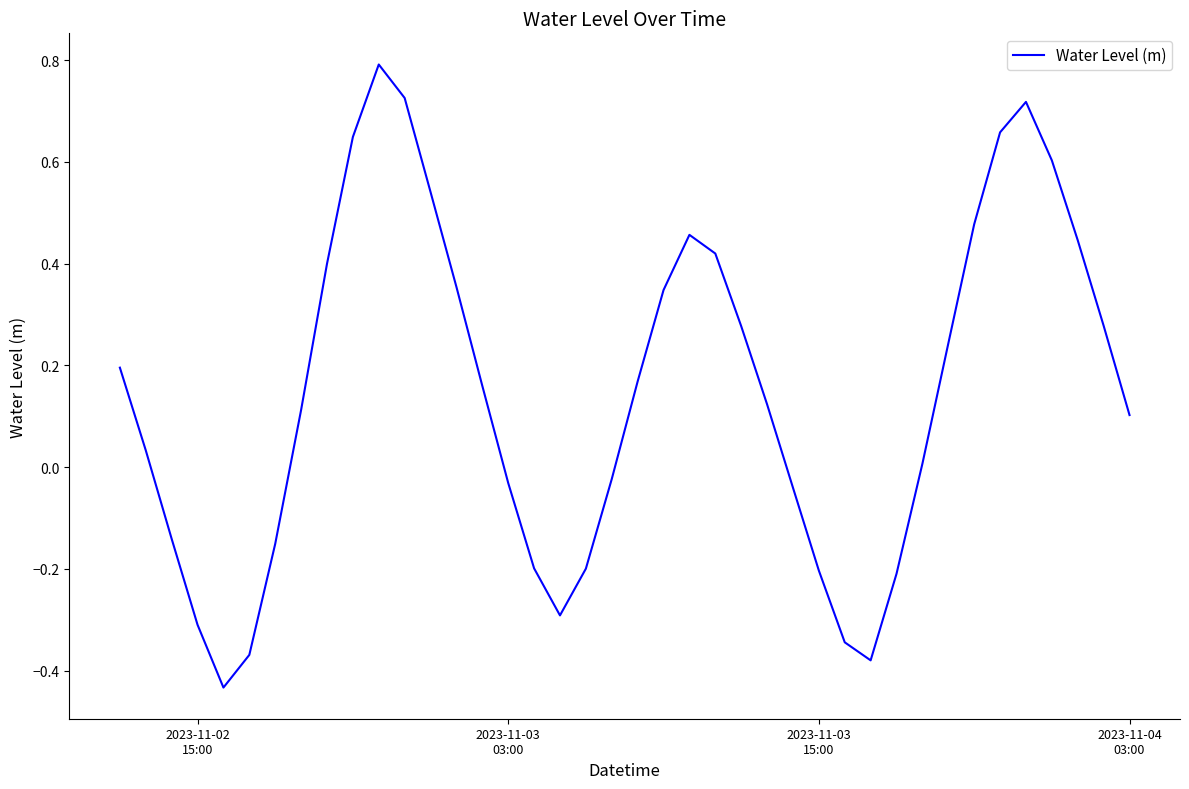

What is the sum of all values?

6.0